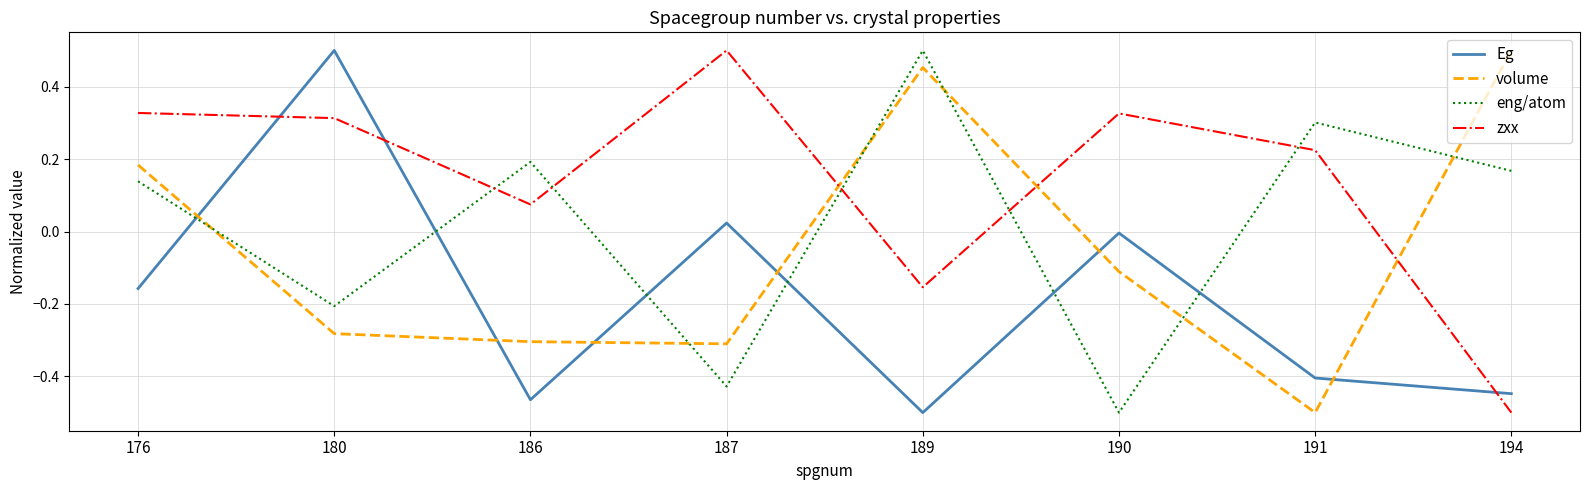

True or false: Eg has a value of -0.2 at 176.

True